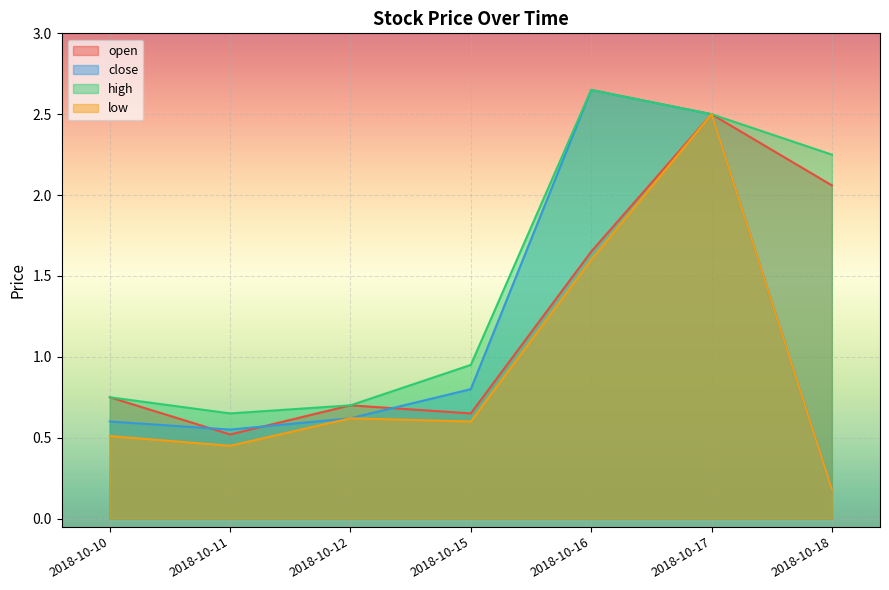

Does the chart display data point markers on the line(s)?

No